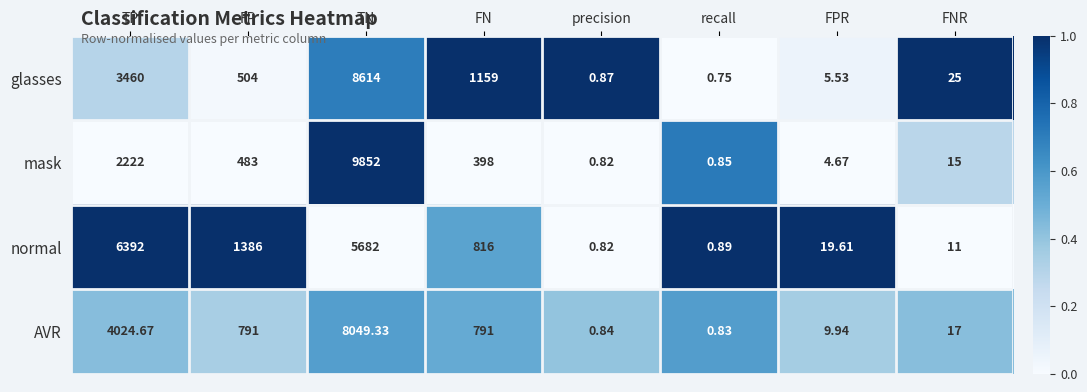

Is the value of normal at FPR greater than the value of AVR at FNR?

Yes